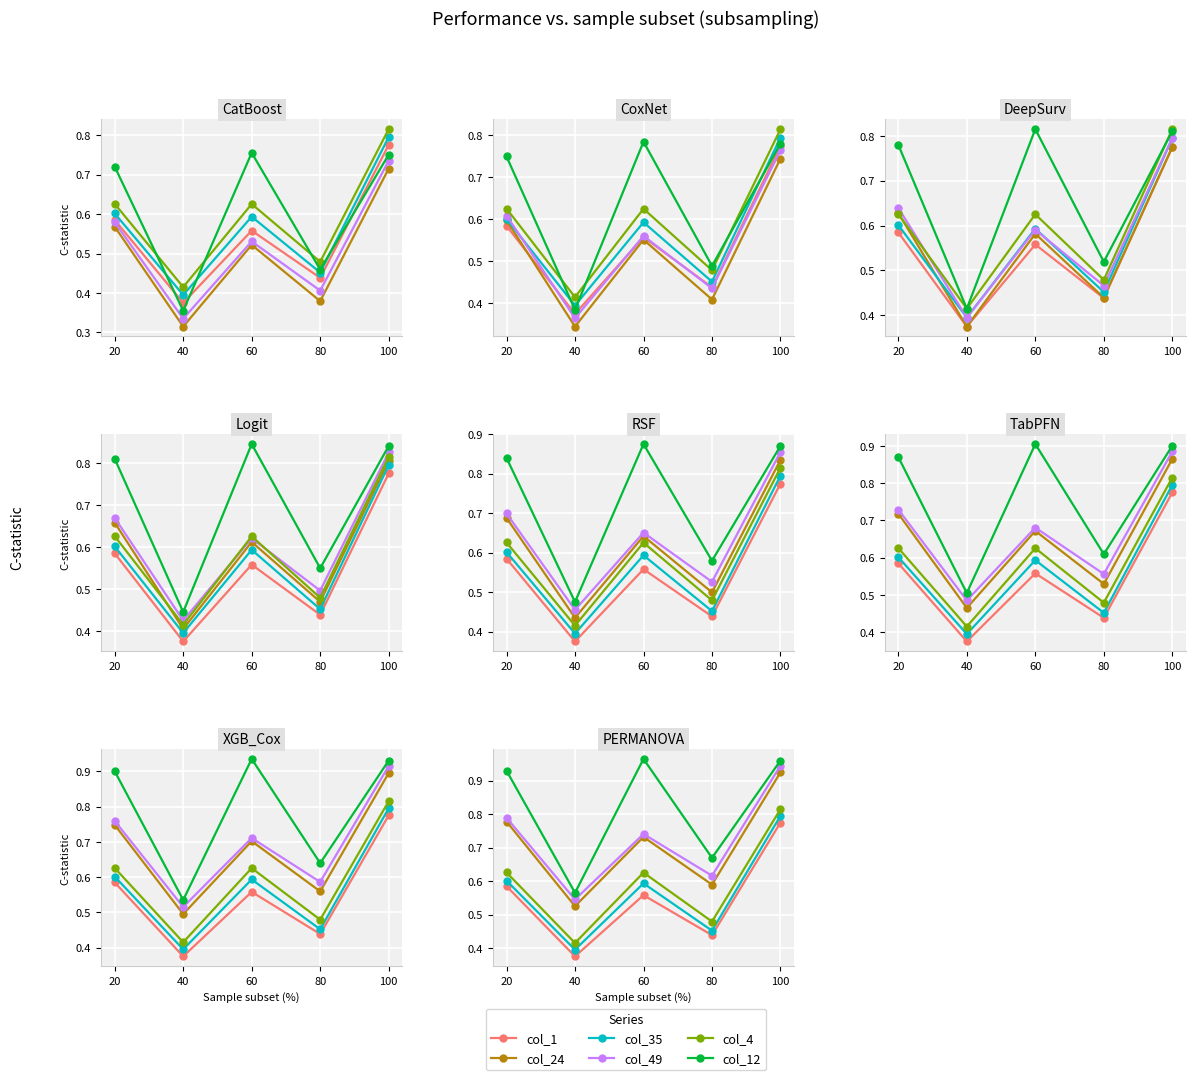

List the series in order of their peak value, lowest first.

col_1, col_35, col_4, col_24, col_49, col_12